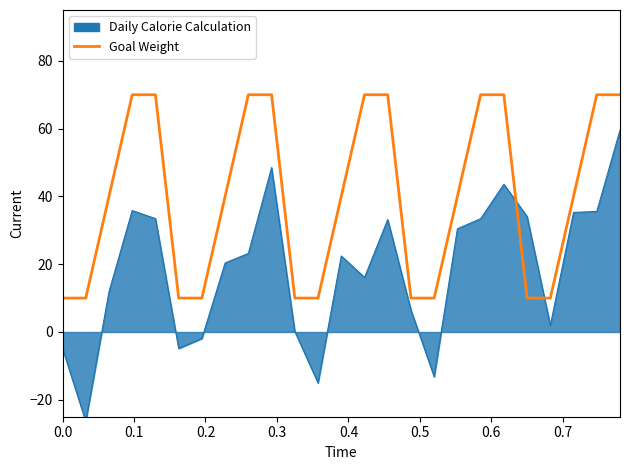

True or false: the data shows 99 at 23.

False